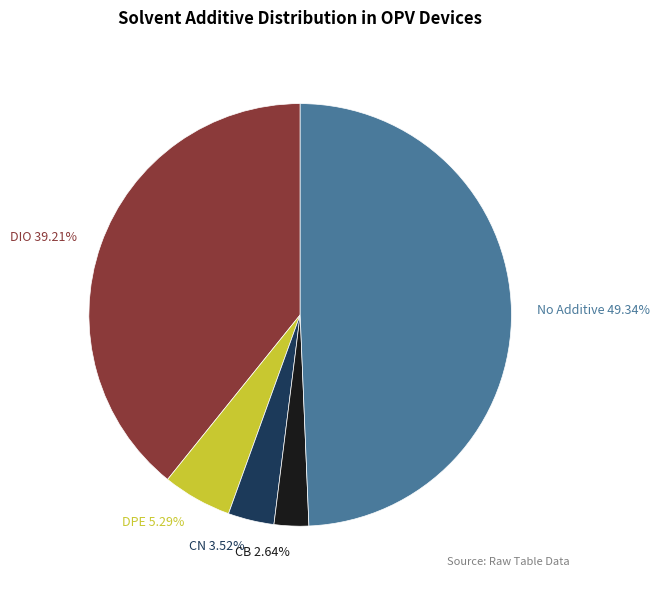

How many segments does this pie chart have?

5